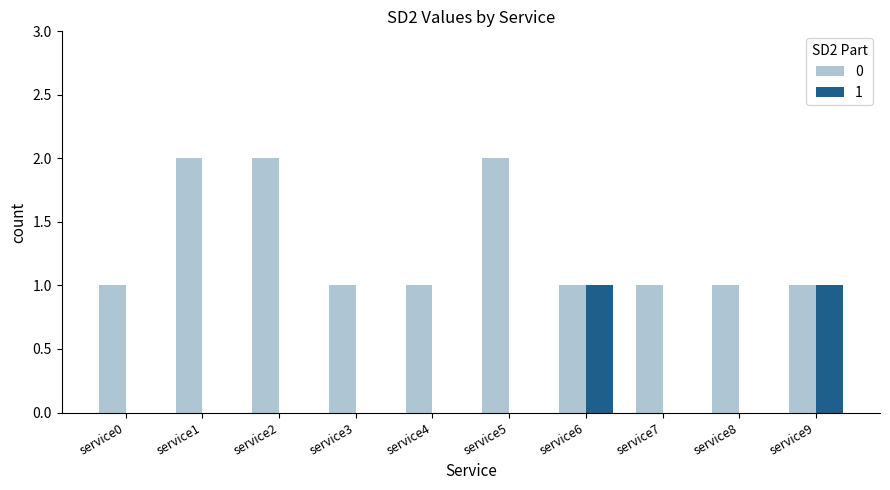

Are the bars horizontal?

No